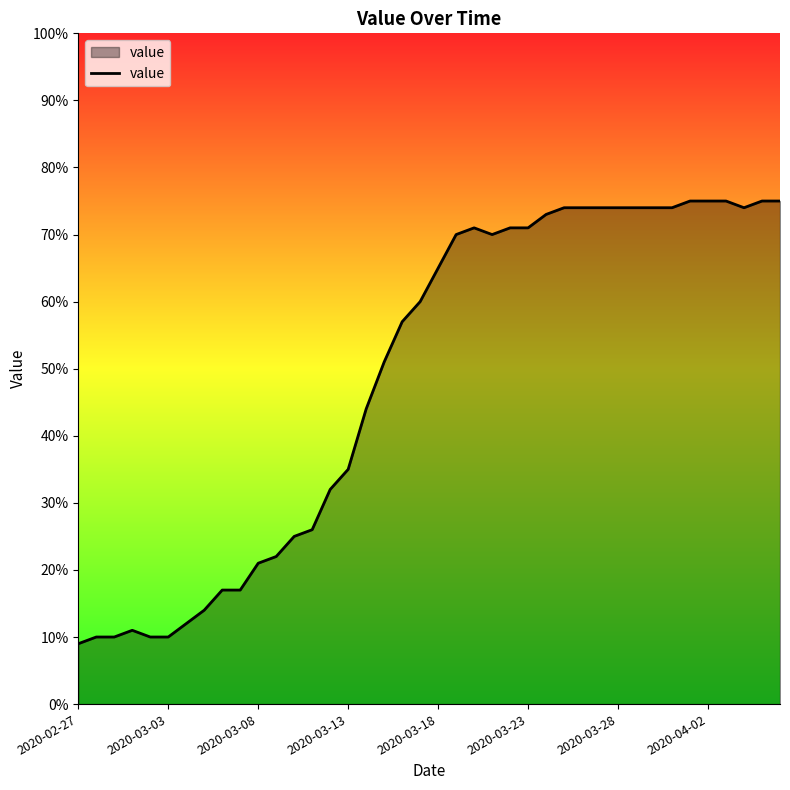

What is the greatest value displayed?

75